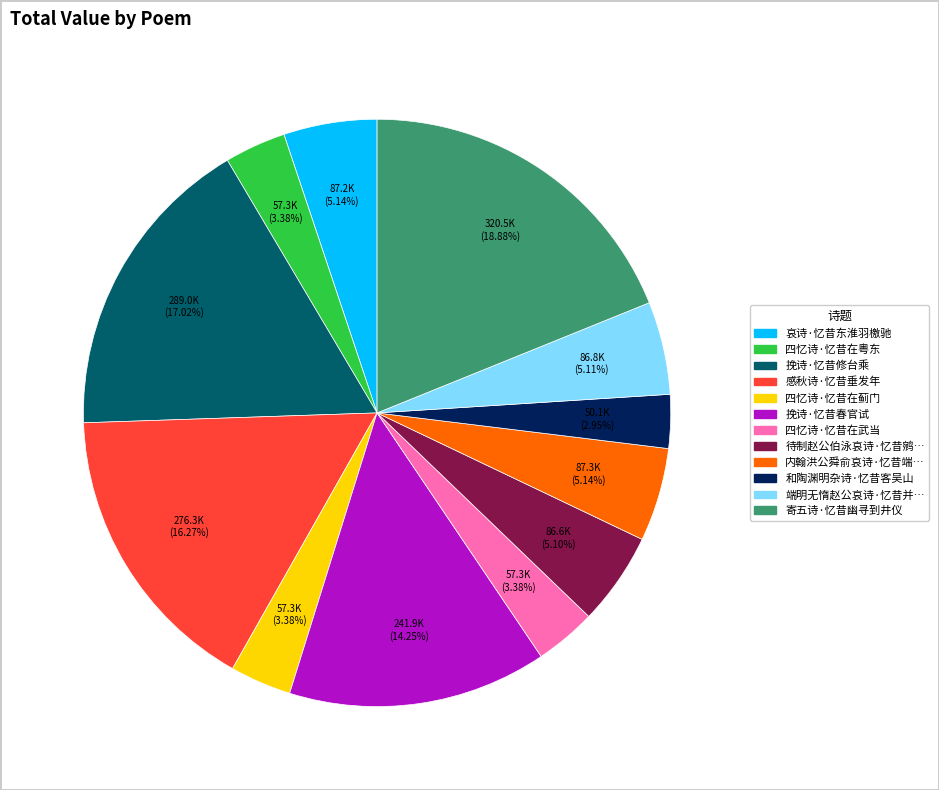

Does any single category account for the majority?

No